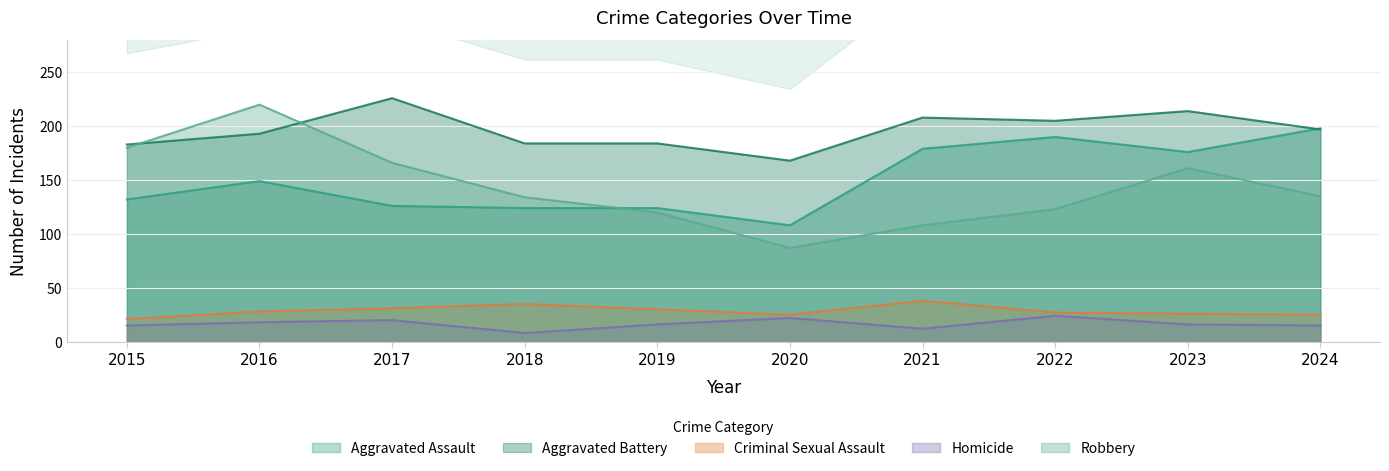

What value does the Aggravated Battery series have at 2024, to the nearest 10?

200